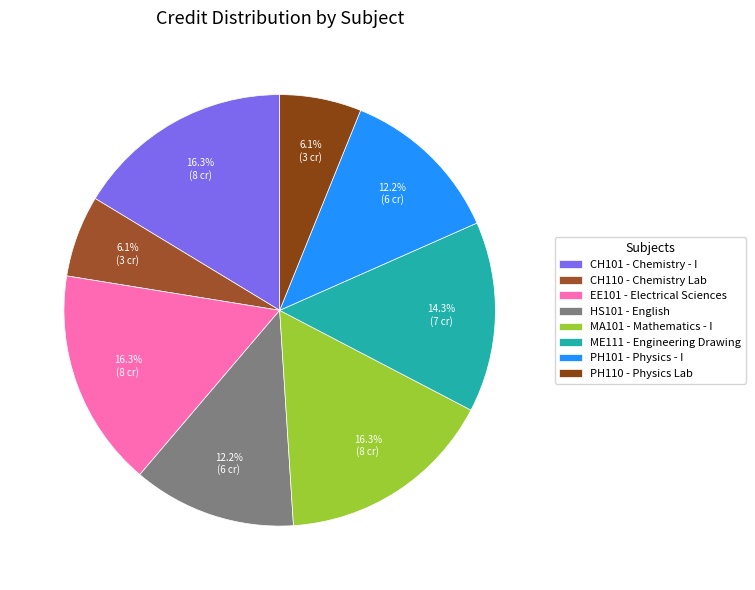

Is the sum of CH101 and MA101 greater than half?

No